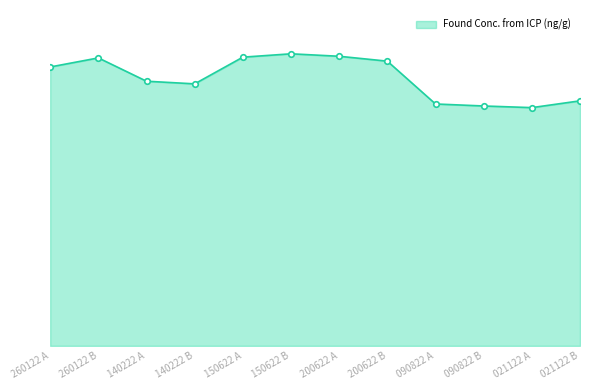

Is it true that the value at 090822 B is 1277.2?

False